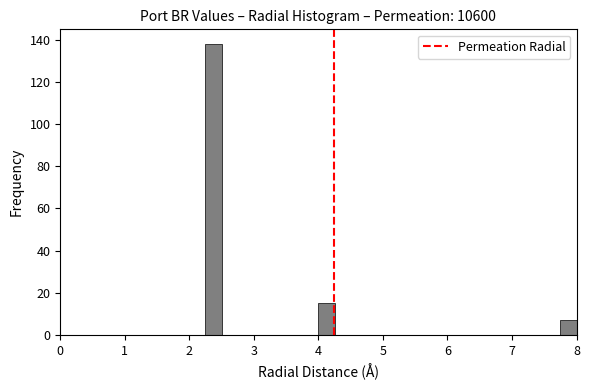

Around what value on the x-axis is the tallest bar? Give the approximate position of its centre, as read against the axis.

2.4